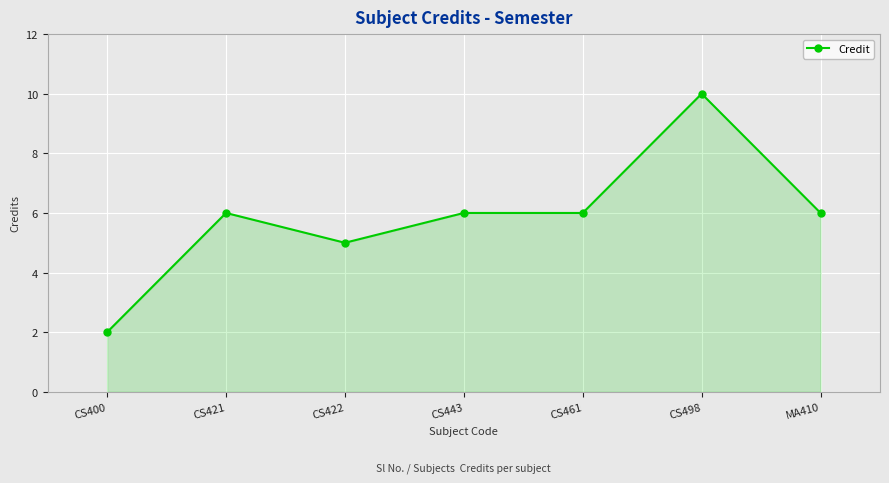

How many values are between 5 and 6?

5